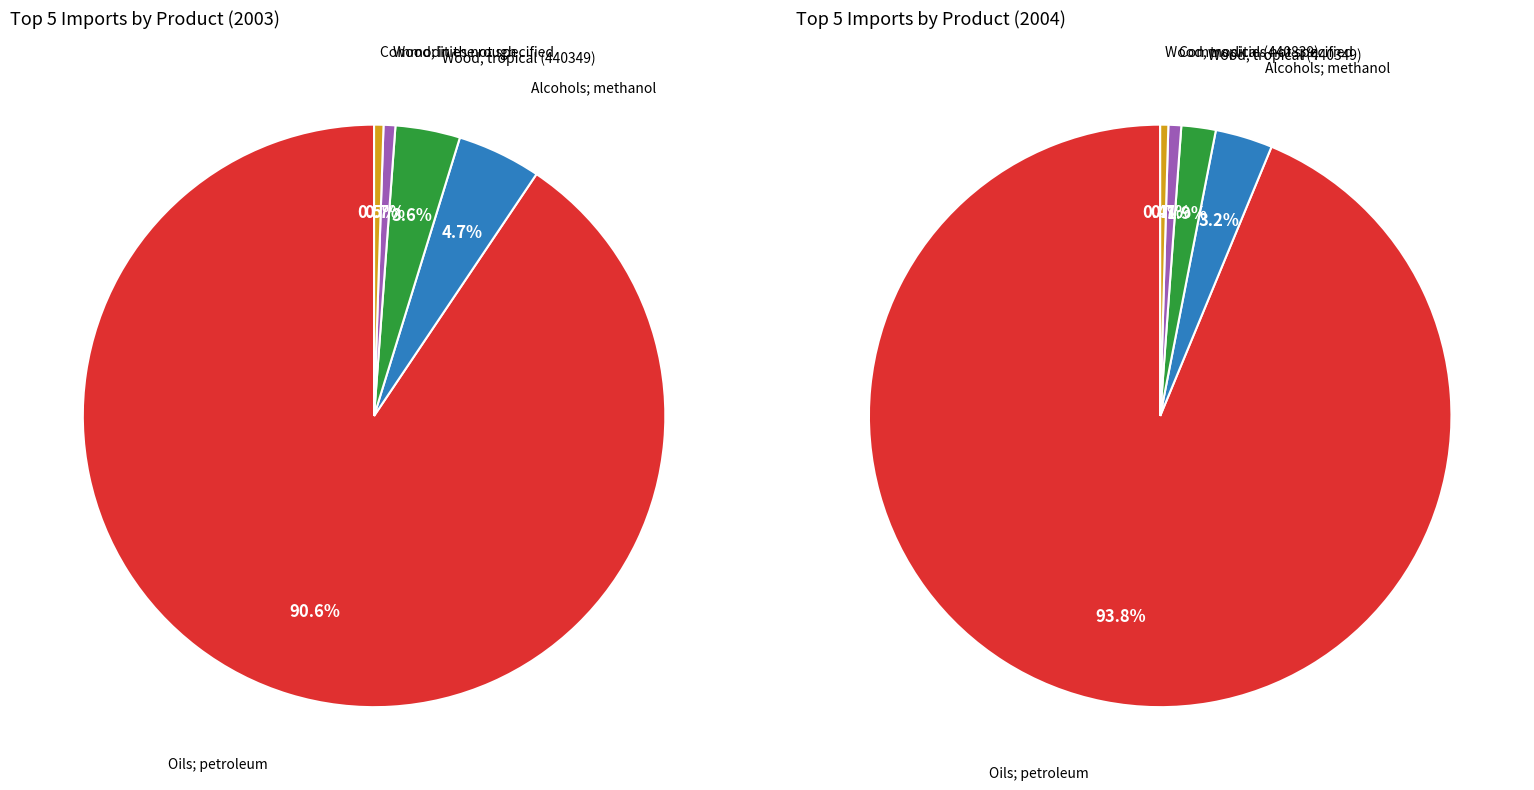

Does Oils; petroleum represent more than half of the total?

Yes